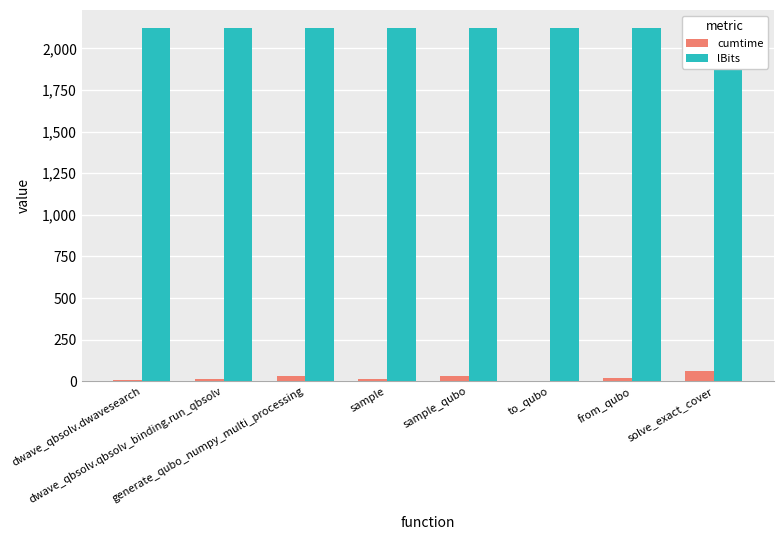

How many distinct data groups are displayed?

2